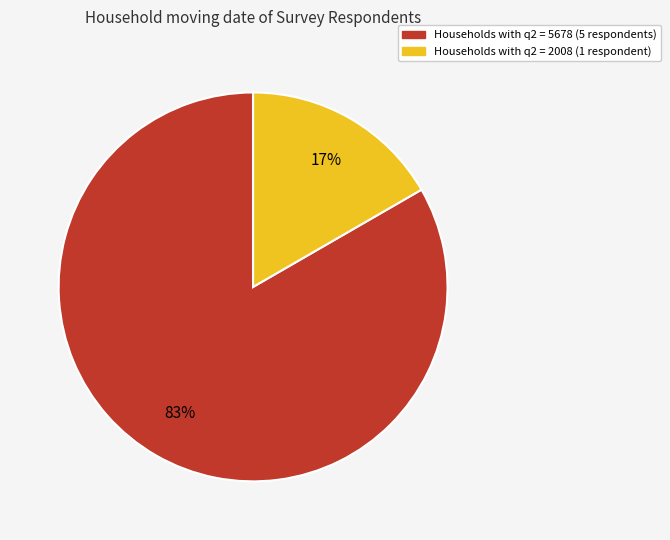

Is there a majority slice in this chart?

Yes